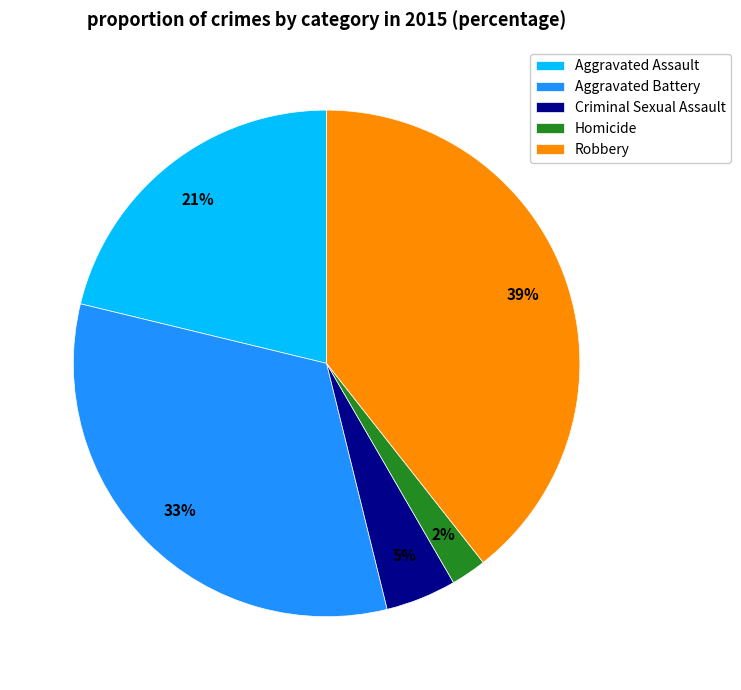

Rank the categories by value from lowest to highest.

Homicide, Criminal Sexual Assault, Aggravated Assault, Aggravated Battery, Robbery